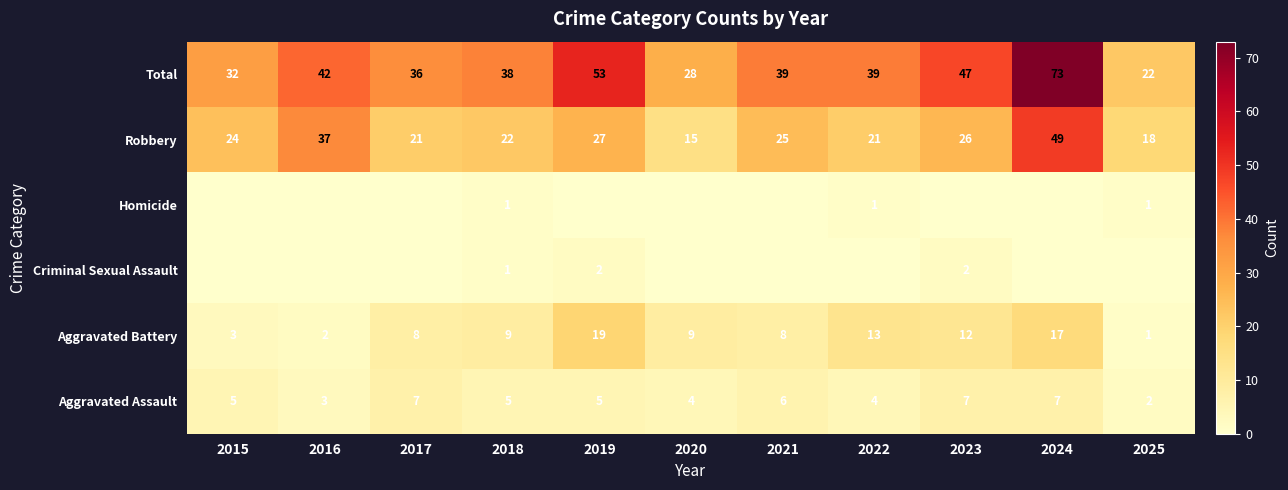

At which label does Aggravated Battery reach its peak?

2019